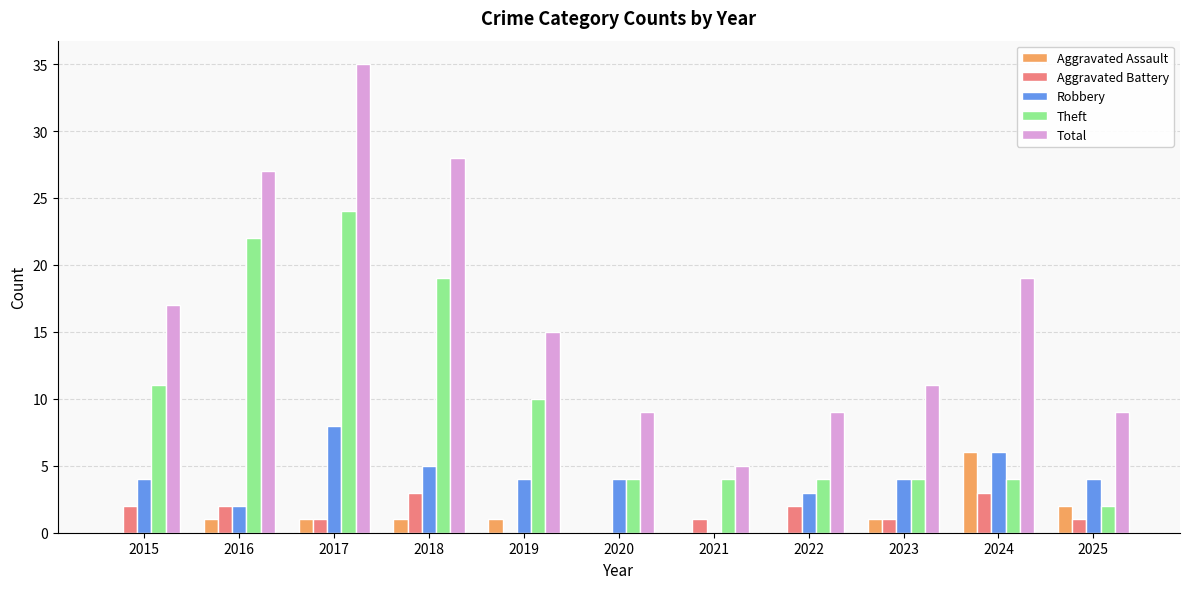

At which category is the sum across all series the highest?

2017